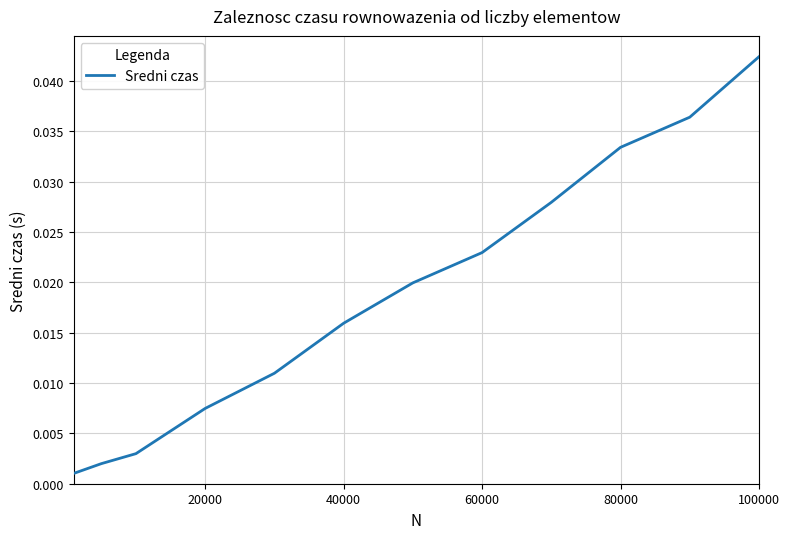

At which category does the chart reach its peak across all series?

100000